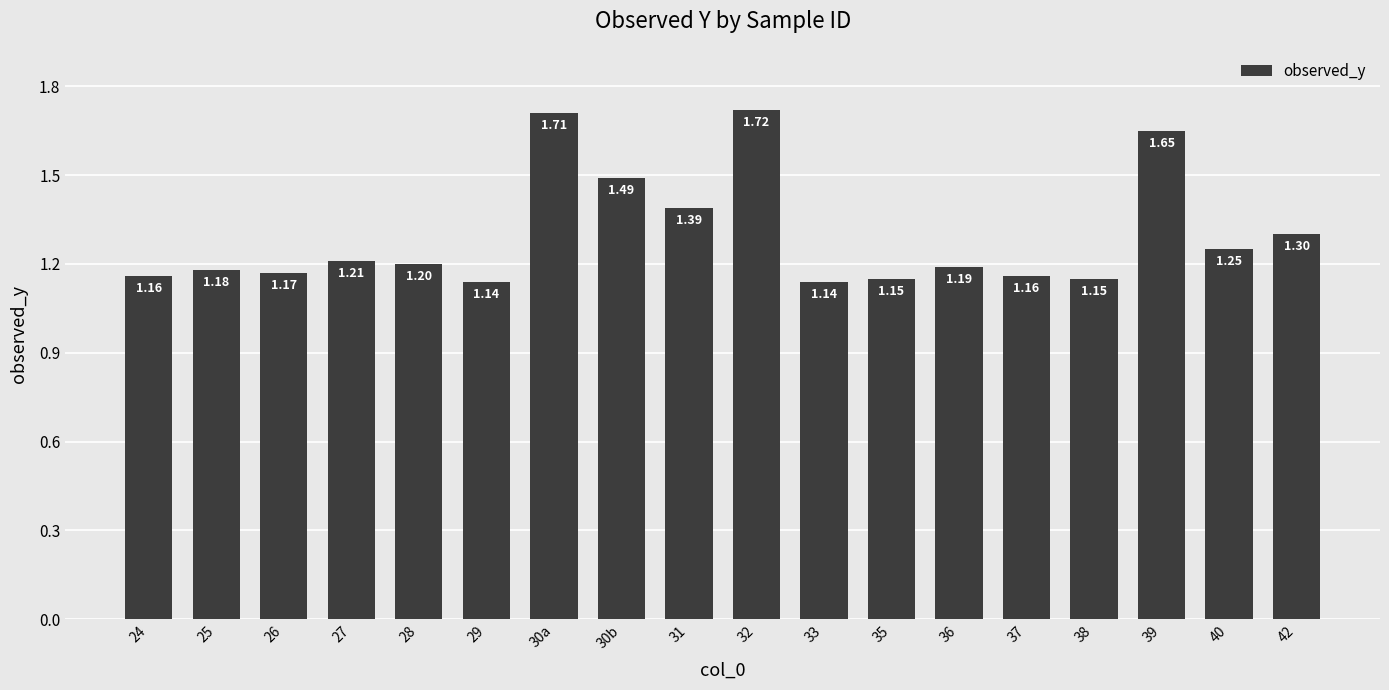

Which has a higher value, 31 or 28?

31